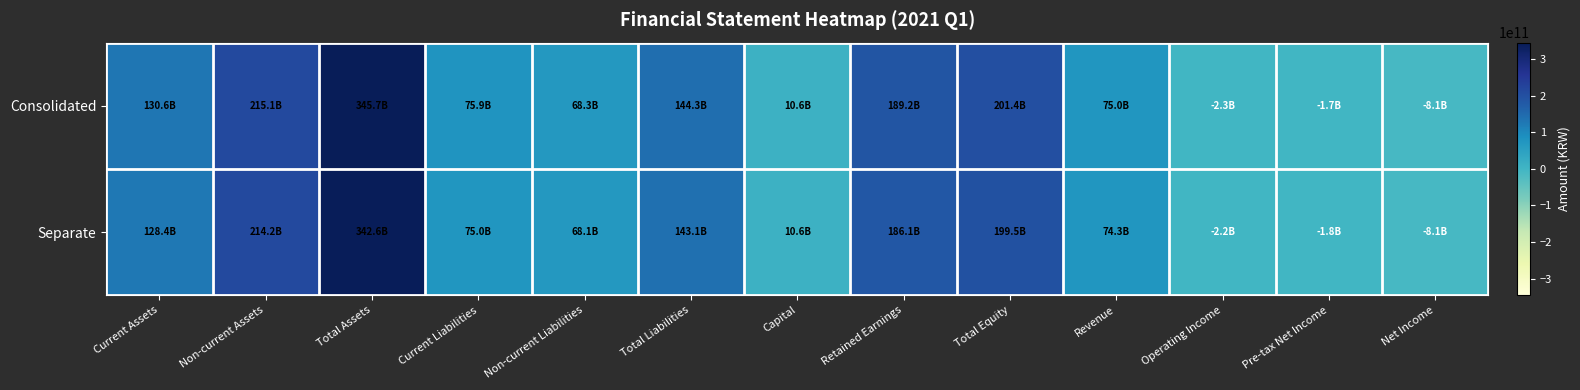

Reading left to right, extract all data points from this chart.

Consolidated: Current Assets=130643270714	Non-current Assets=215083354707	Total Assets=345726625421	Current Liabilities=75931526217	Non-current Liabilities=68345604214	Total Liabilities=144277130431	Capital=10612411500	Retained Earnings=189215634846	Total Equity=201449494990	Revenue=74993570919	Operating Income=-2270701307	Pre-tax Net Income=-1728174989	Net Income=-8109610591
Separate: Current Assets=128352108148	Non-current Assets=214225440229	Total Assets=342577548377	Current Liabilities=74964075664	Non-current Liabilities=68117176257	Total Liabilities=143081251921	Capital=10612411500	Retained Earnings=186067392526	Total Equity=199496296456	Revenue=74295801811	Operating Income=-2179474977	Pre-tax Net Income=-1753948385	Net Income=-8135538995